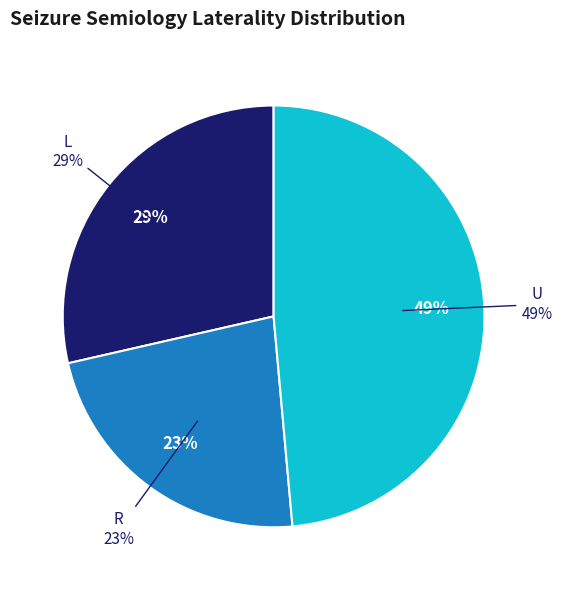

Does any single category account for the majority?

No